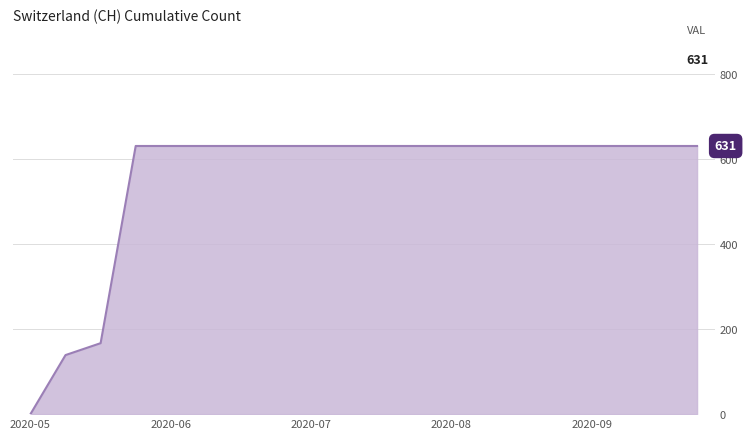

What is the difference between the maximum and minimum values?

631